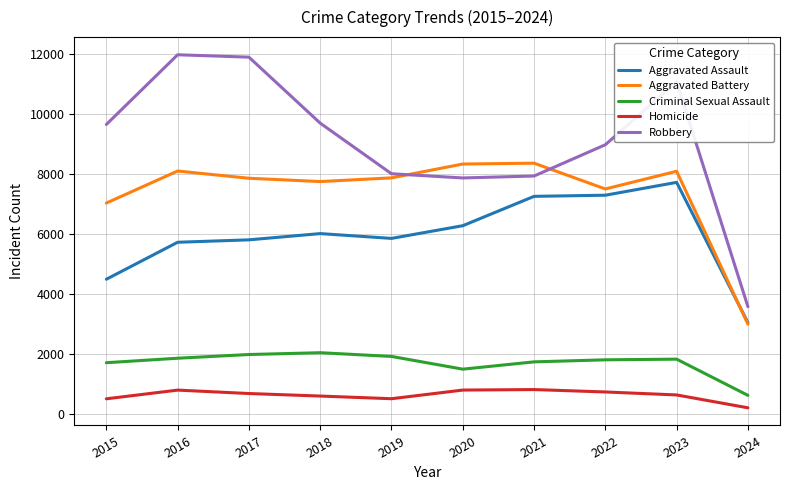

Is the value of Homicide at 2017 greater than the value of Robbery at 2017?

No